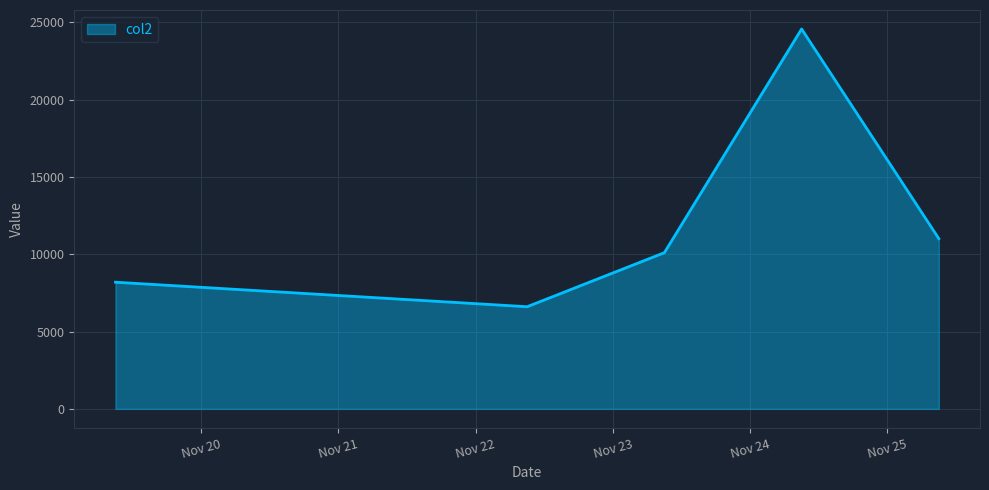

What is the sum of all values?

60477